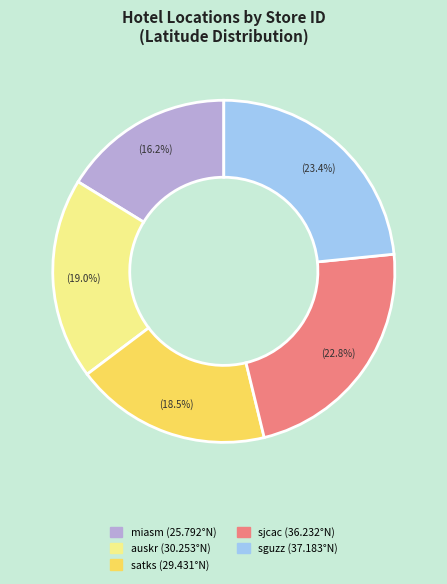

What portion of the pie excludes sguzz?

76.6%